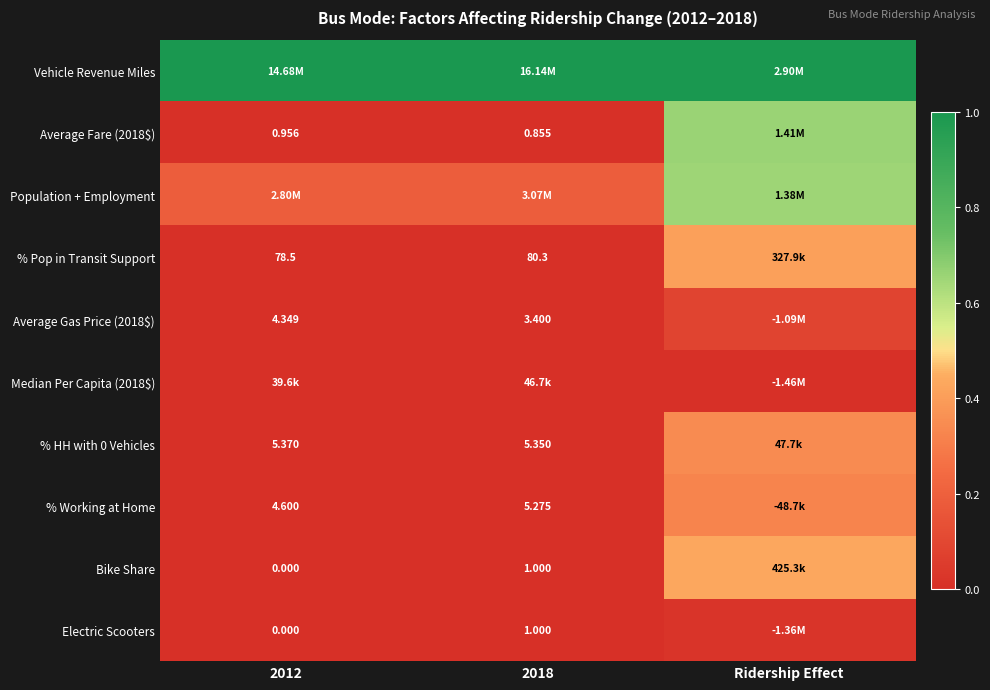

Where is Bike Share nearest to the value 0?

2012